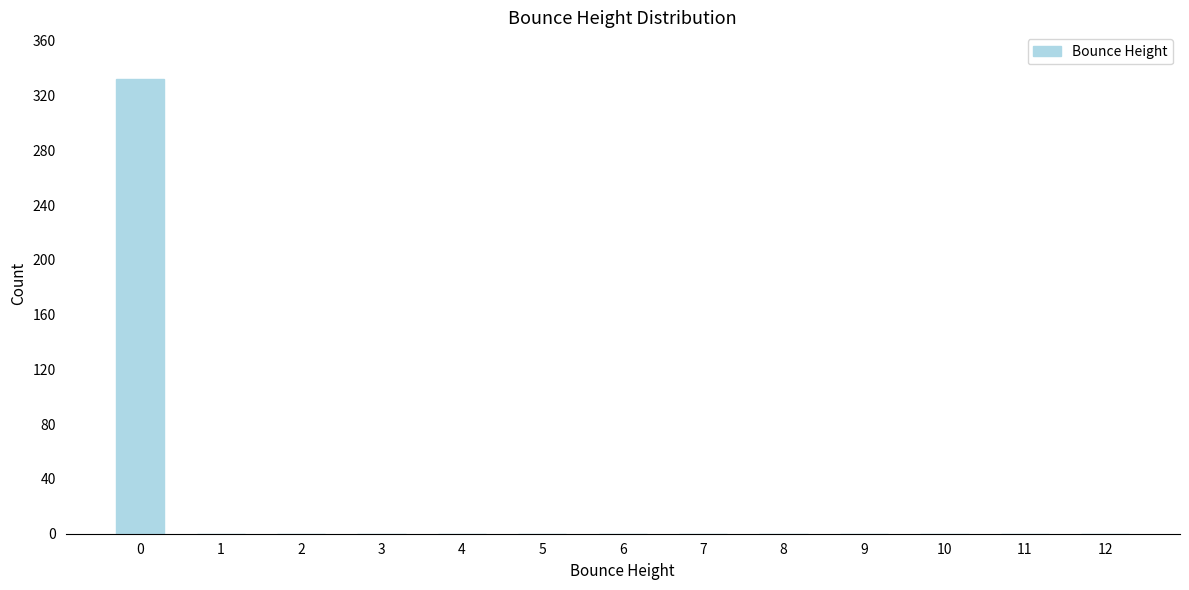

Reading left to right, list all the values displayed in this chart.

0=332	1=0	2=0	3=0	4=0	5=0	6=0	7=0	8=0	9=0	10=0	11=0	12=0